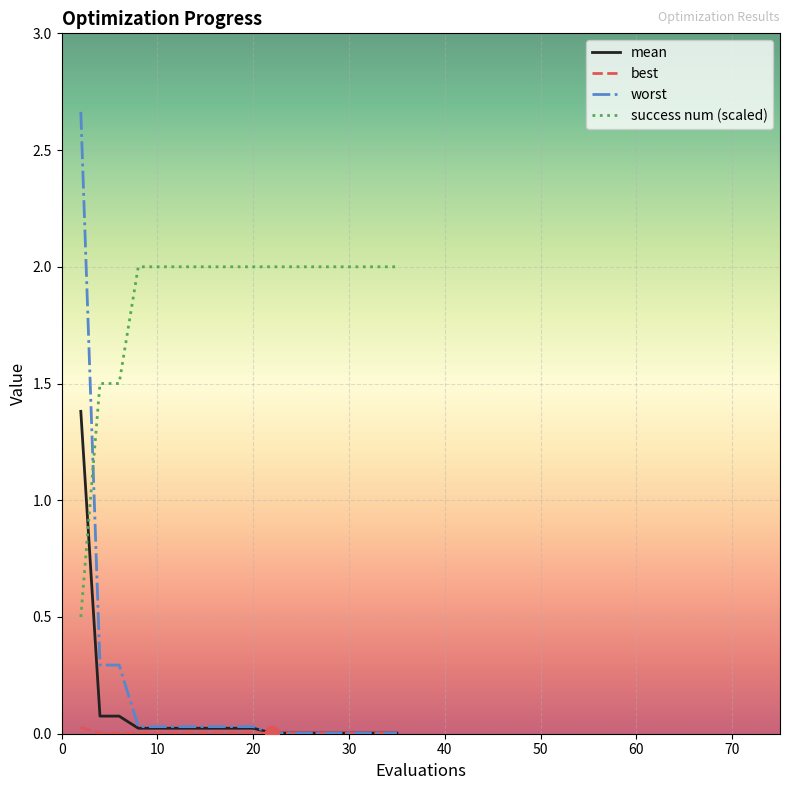

Which series has the widest spread of values?

worst